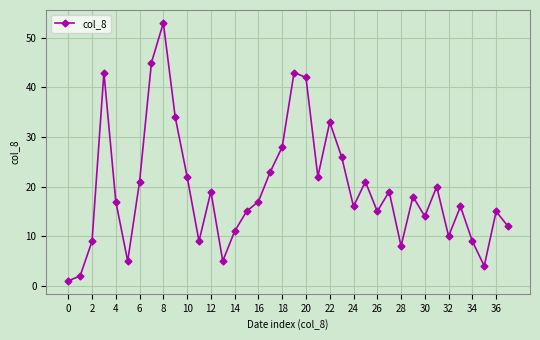

How many data points does each series have?

38